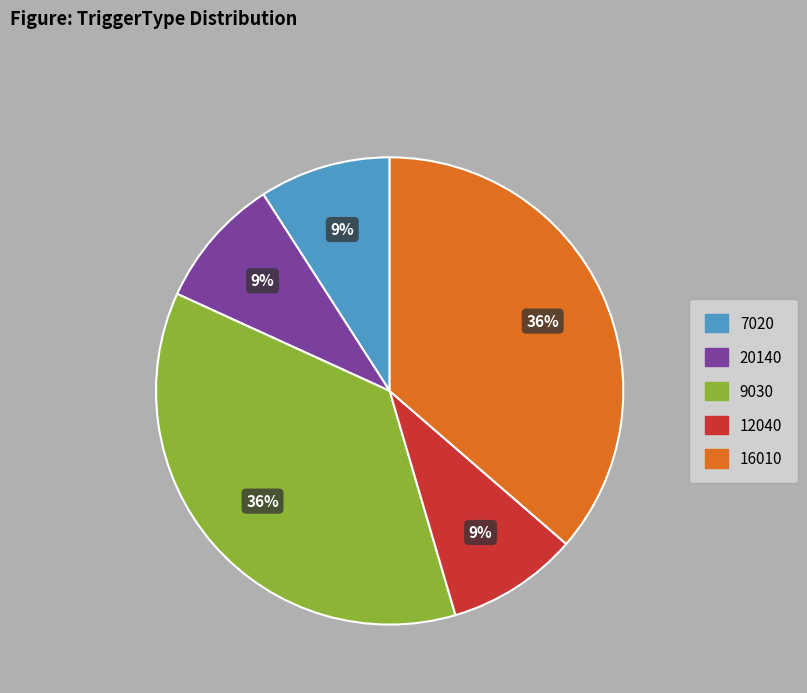

To the nearest percent, what portion does 20140 represent?

9%